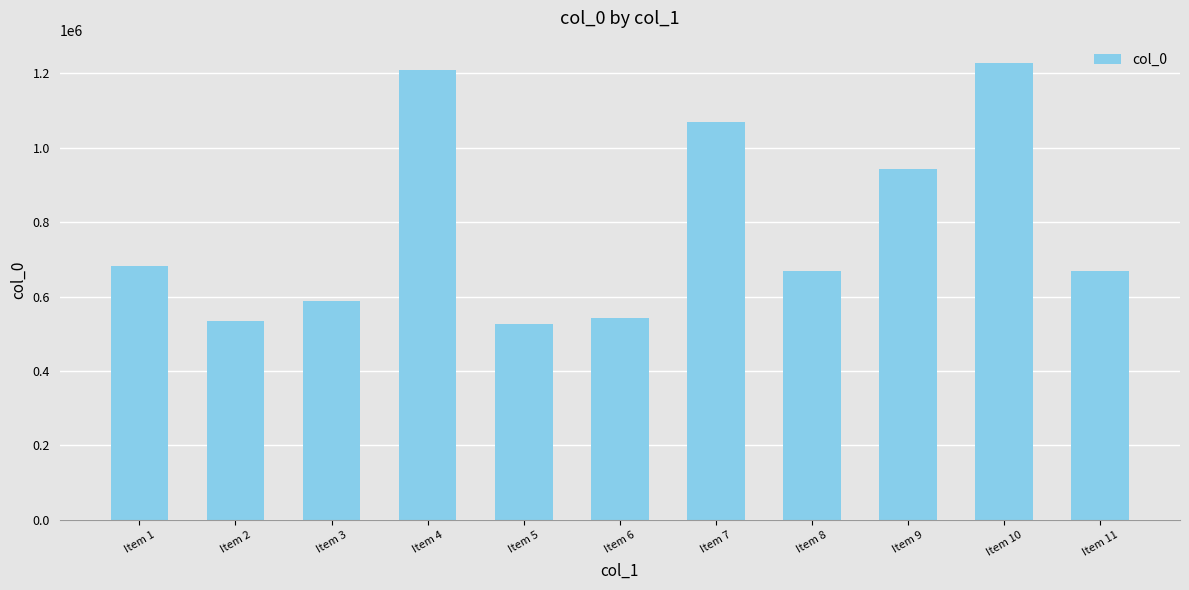

Does the chart contain any negative values?

No